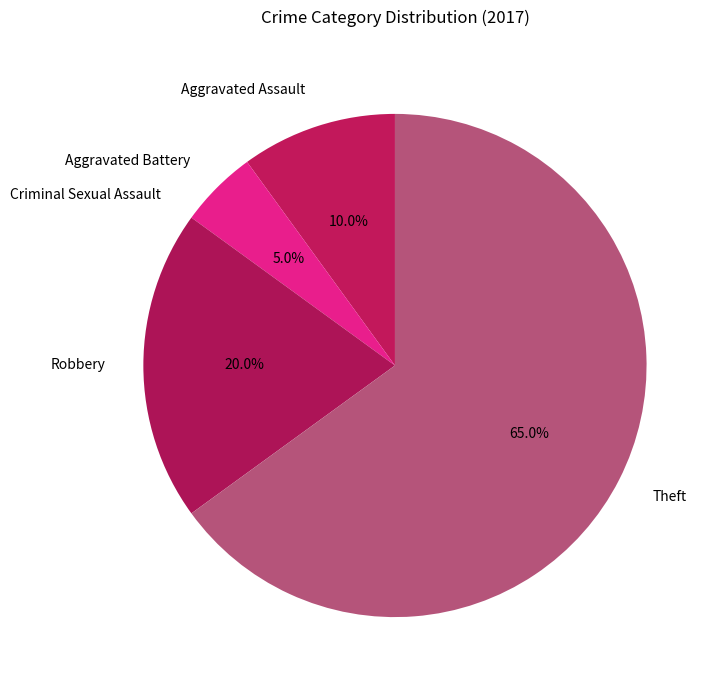

What percentage is the Aggravated Battery slice, to the nearest percent?

5%